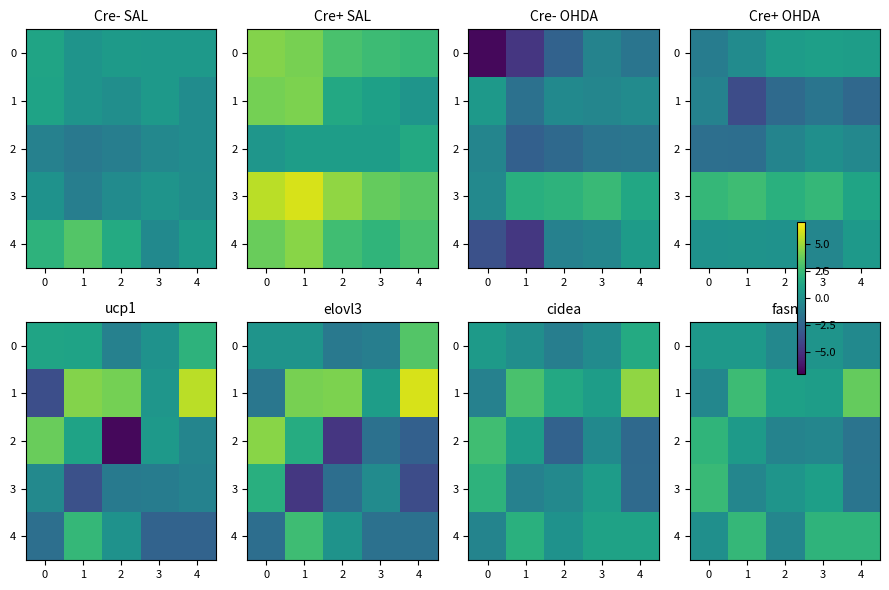

At how many categories does at least one series exceed 2?

4